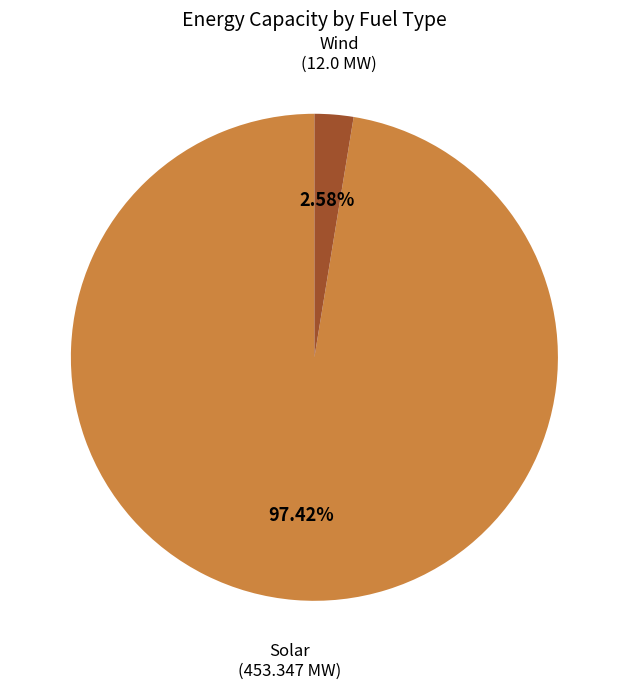

Is there a majority slice in this chart?

Yes